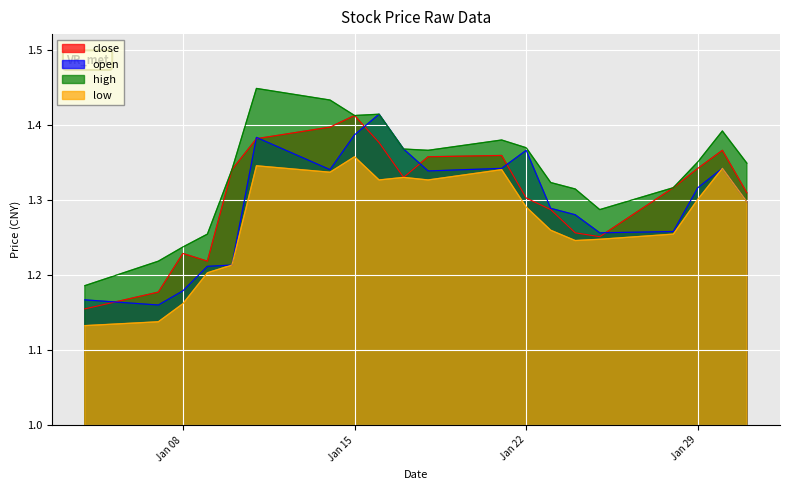

At which label does low reach its peak?

Jan 15